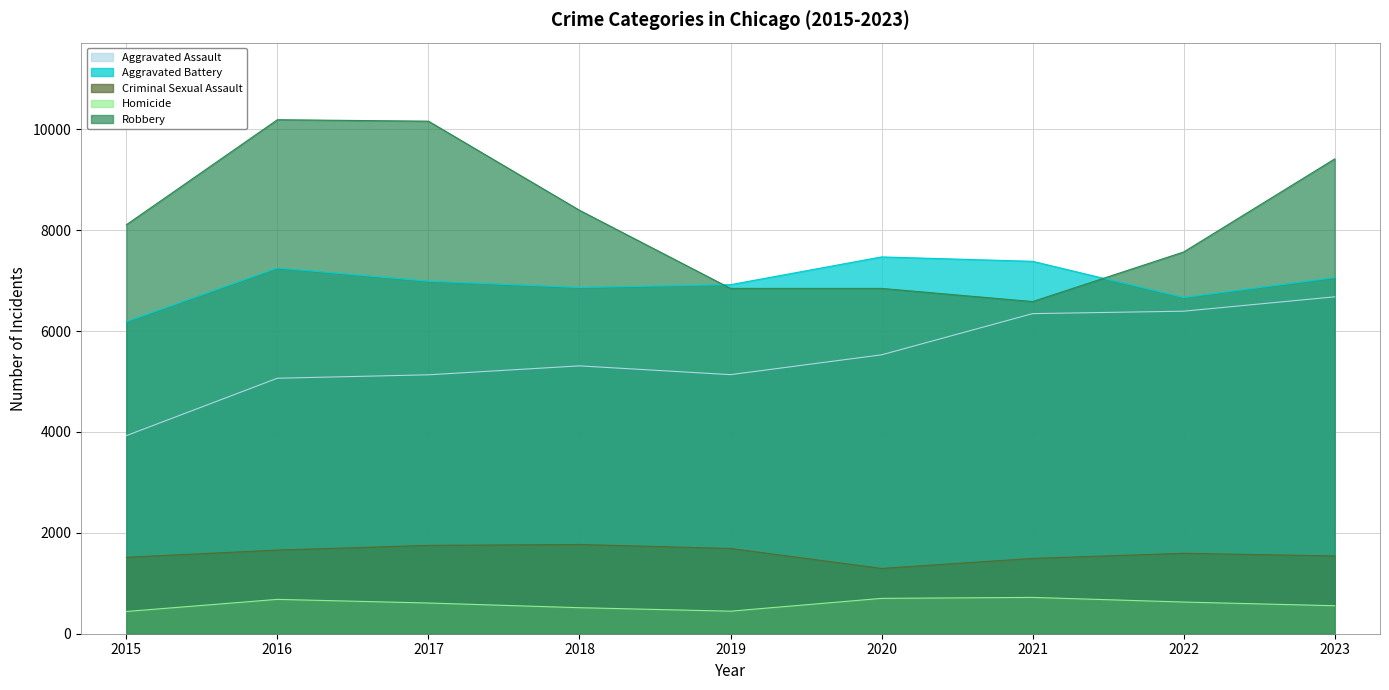

The Aggravated Assault series shows 2663 at 2021. True or false?

False